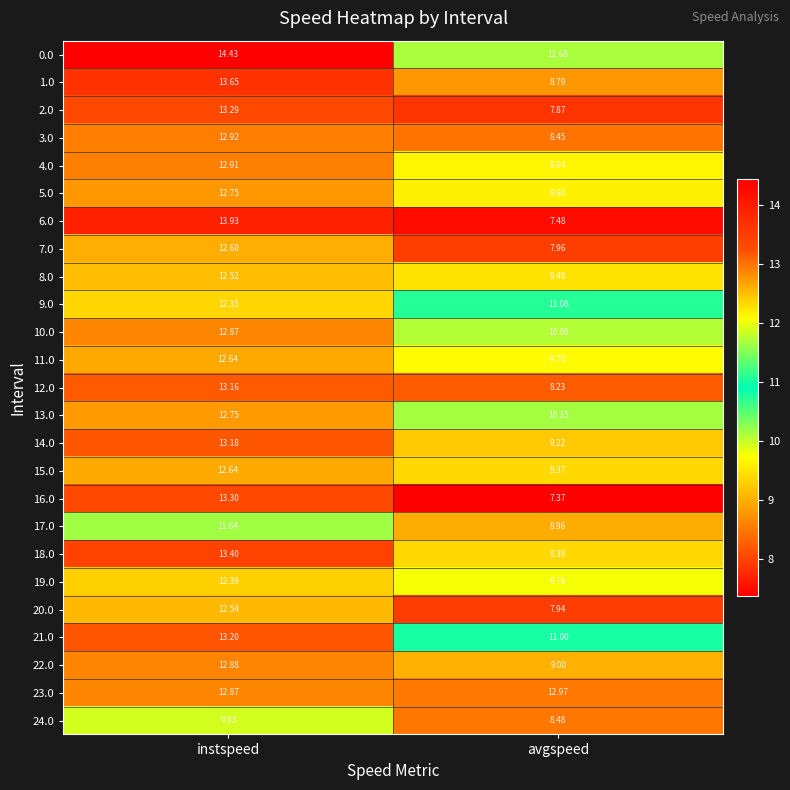

At which category is the sum across all series the highest?

instspeed